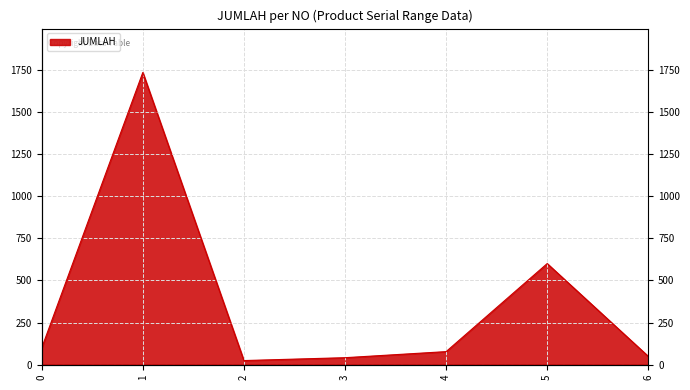

Where is the first local maximum?

1